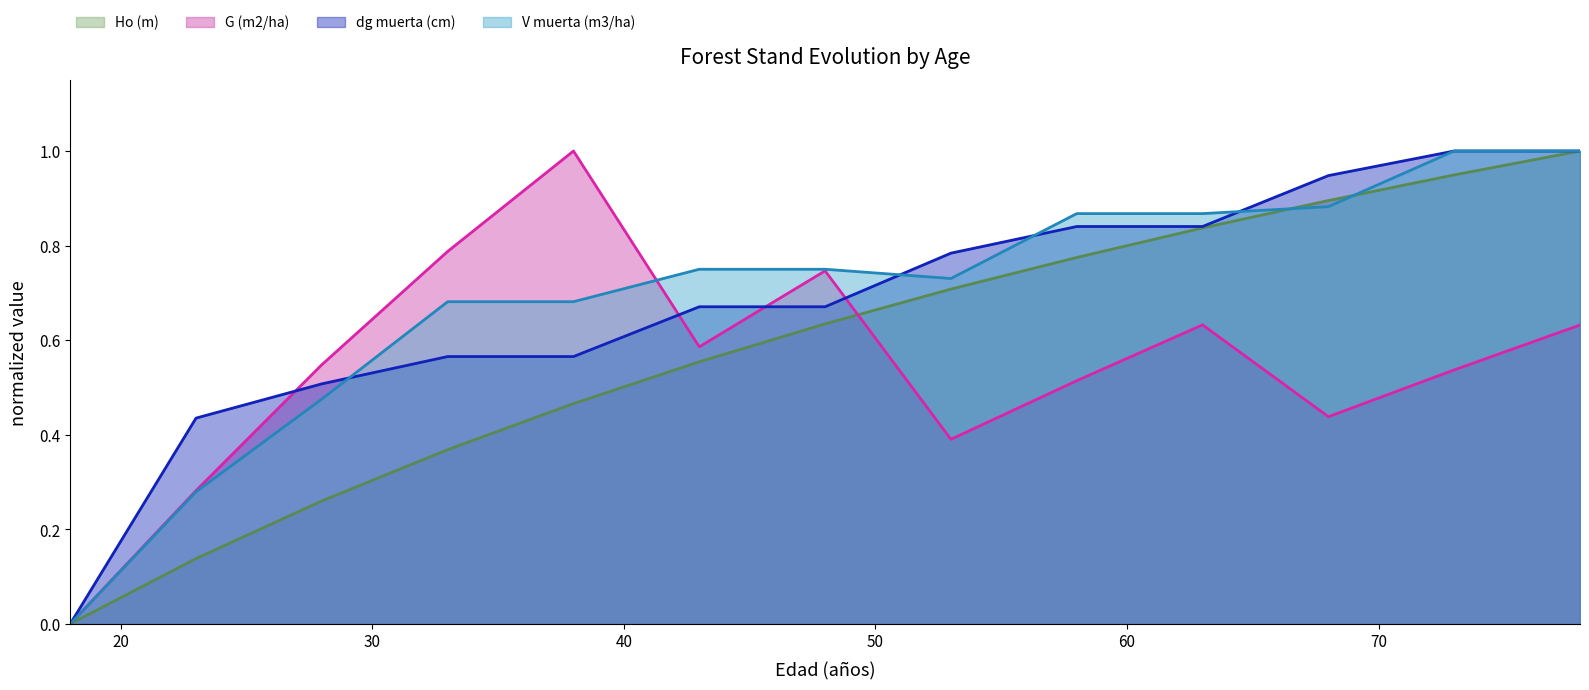

What is the value of the G (m2/ha) point at the 11th from the left?

0.4